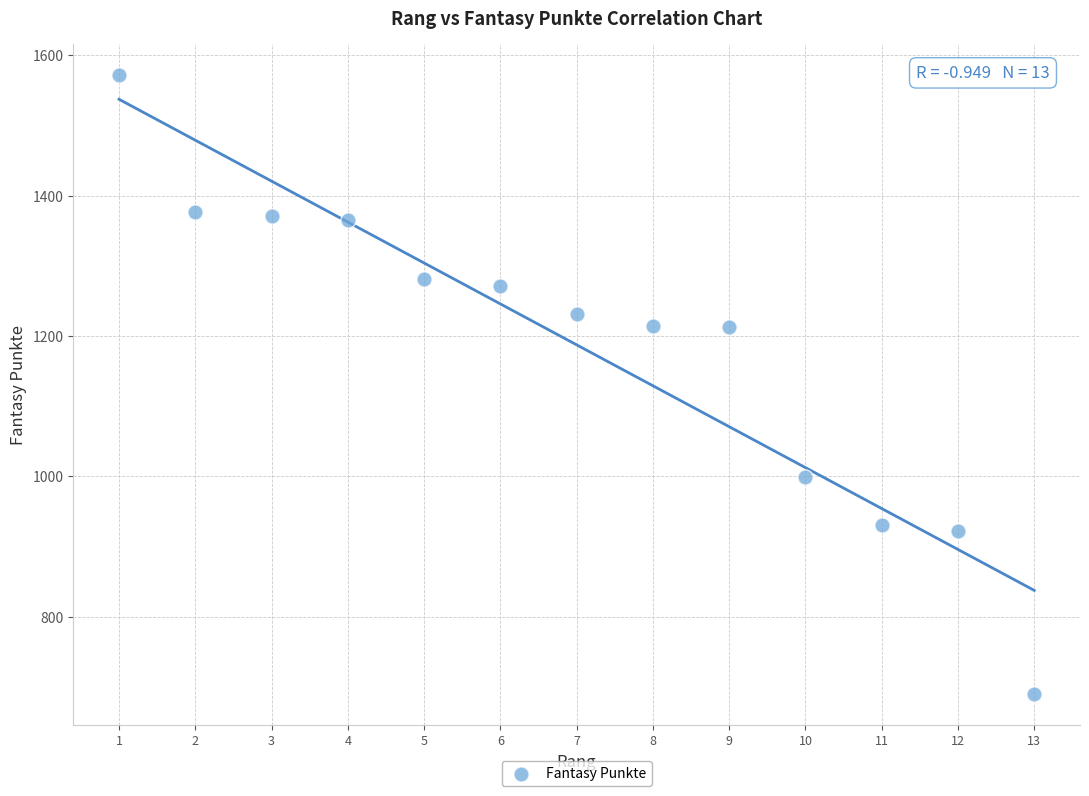

What is the range of X values (max minus min)?

12